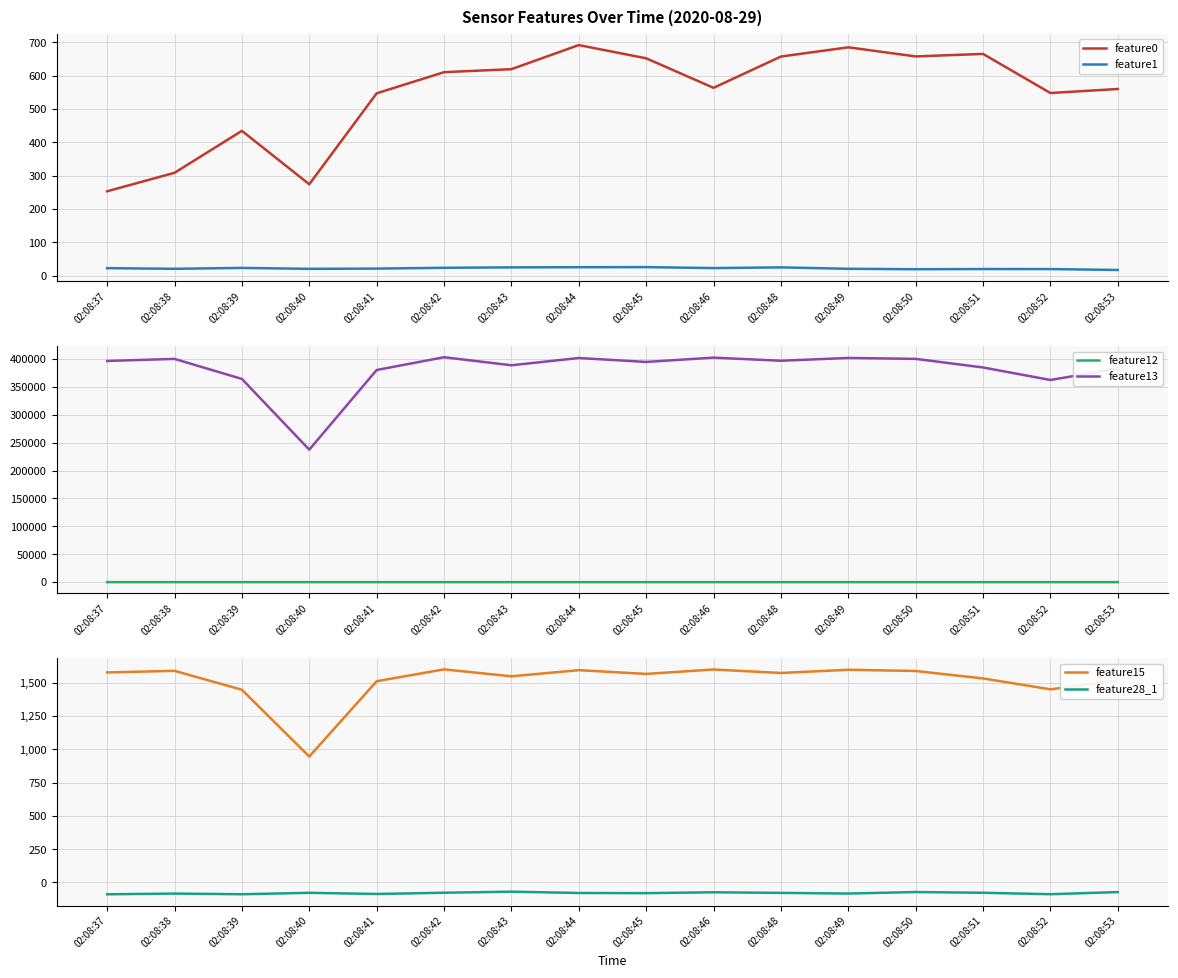

What is the difference between the maximum and minimum values in the feature15 series?

655.0